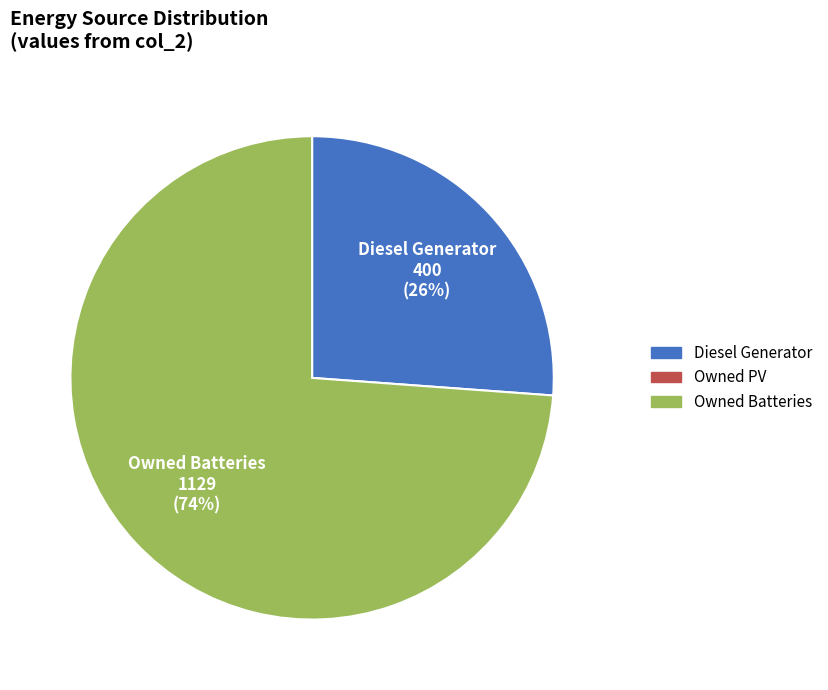

Is there any slice that represents more than half of the pie?

Yes